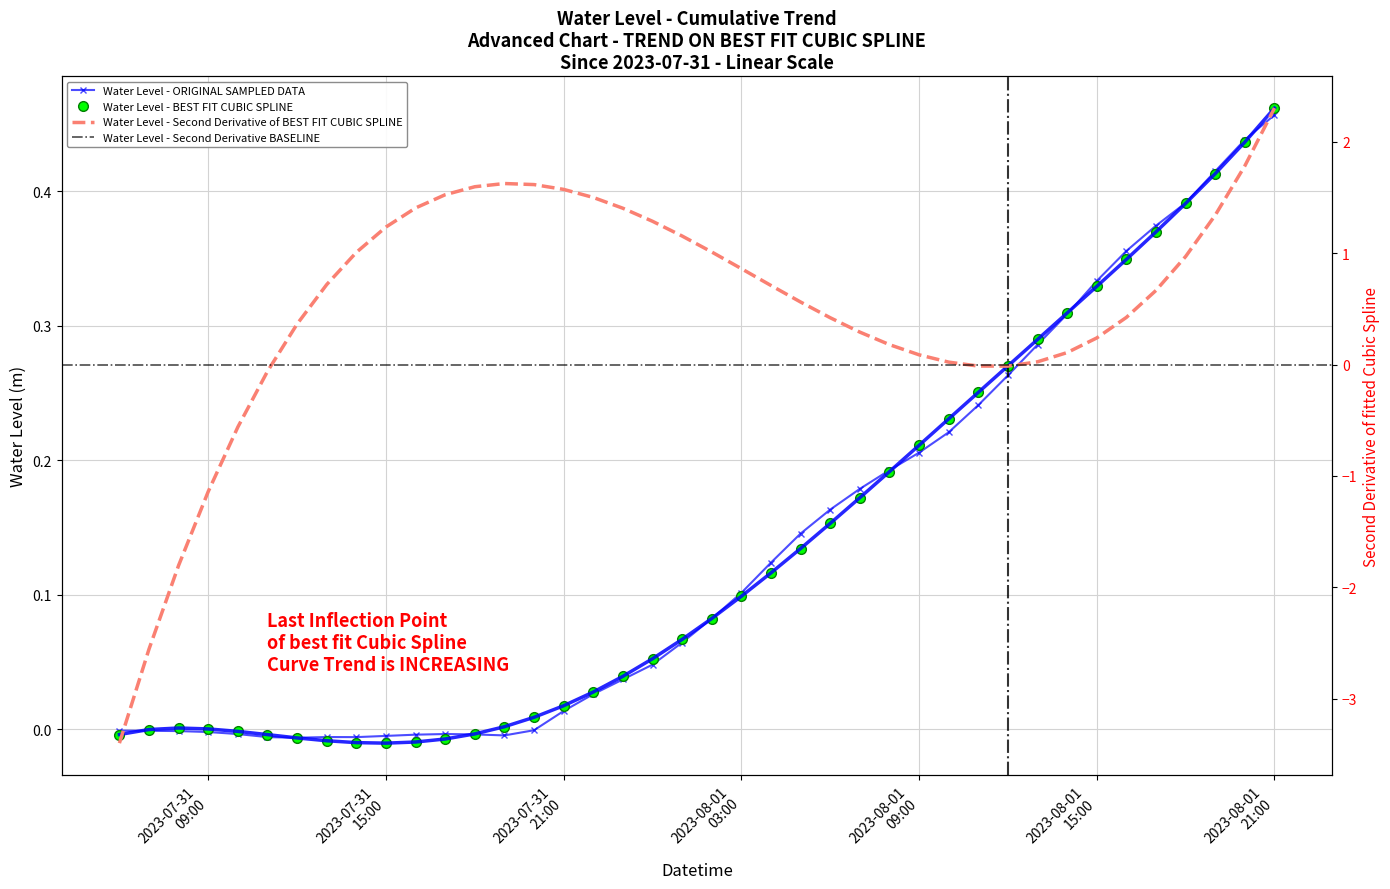

What is the maximum value shown in the chart?

0.5